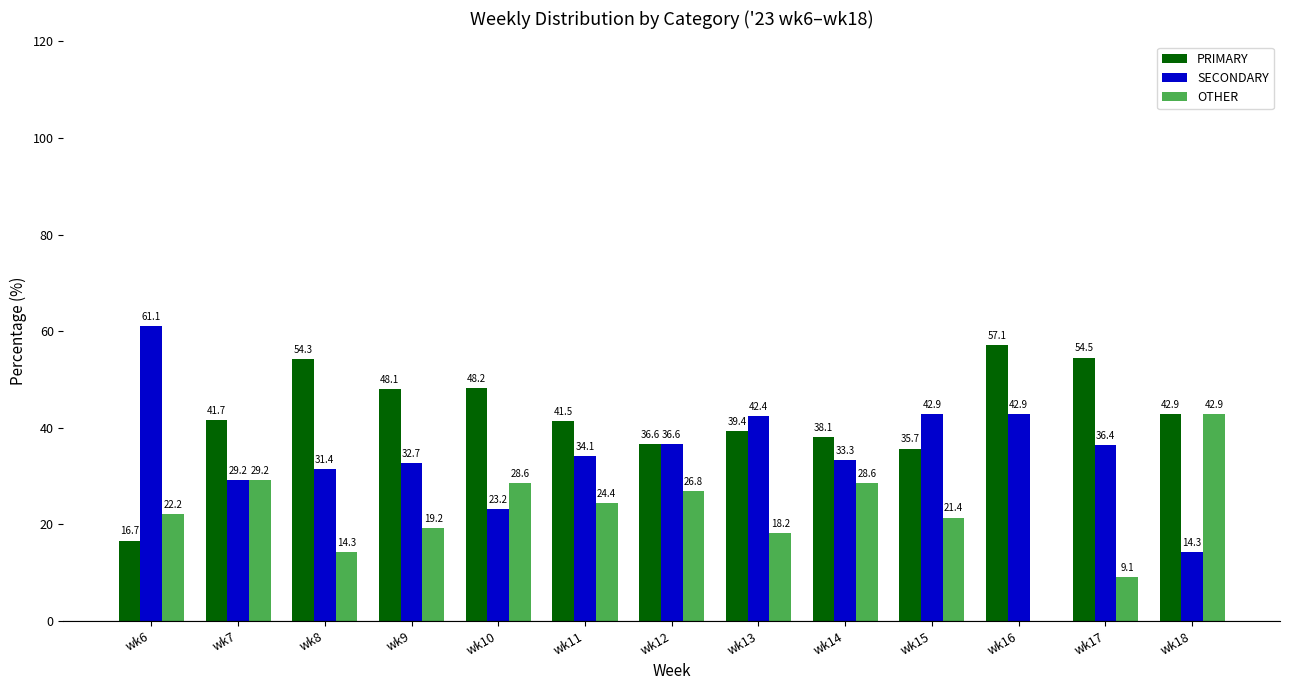

Is the value of OTHER at wk6 greater than the value of SECONDARY at wk9?

No